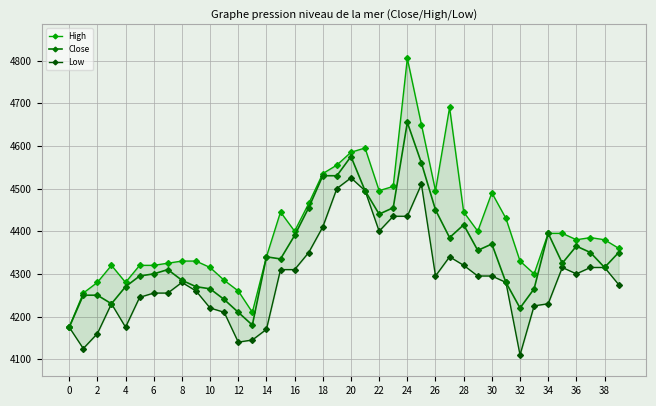

What is the label of the 3rd point from the right?

37